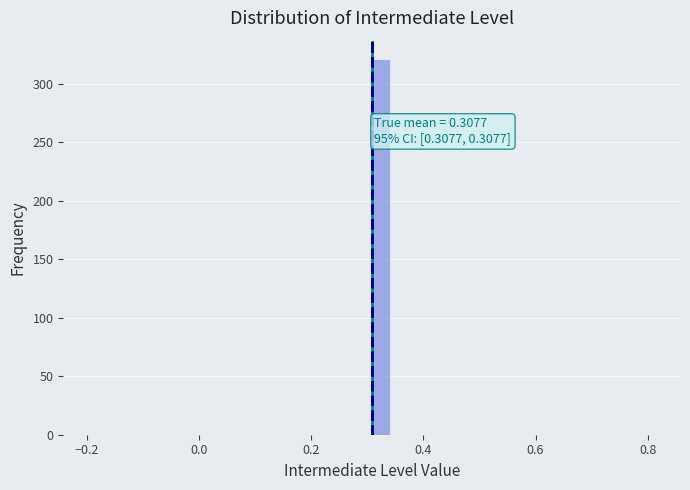

Read against the x-axis, roughly where is the centre of the tallest bar?

0.32